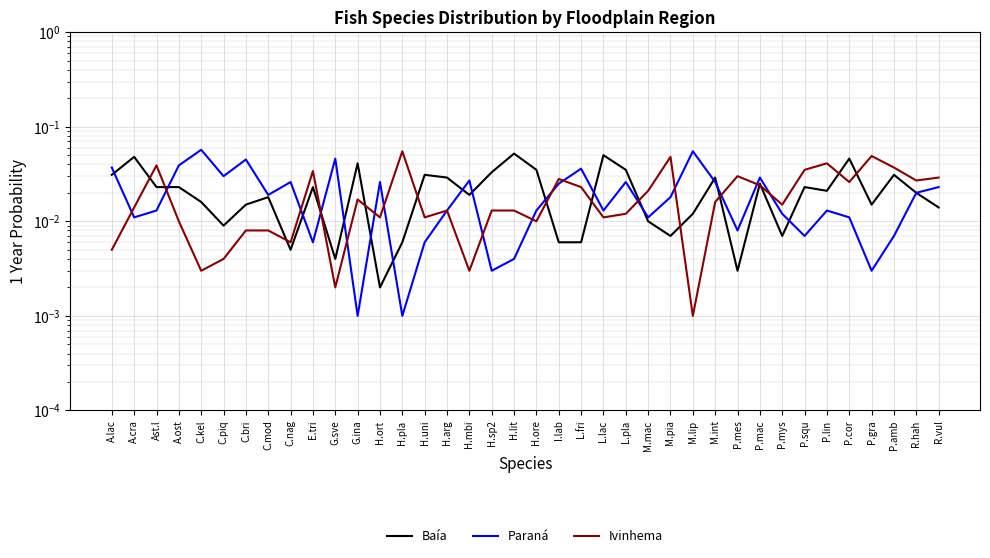

What are all the series names shown in the legend?

Baía, Paraná, Ivinhema